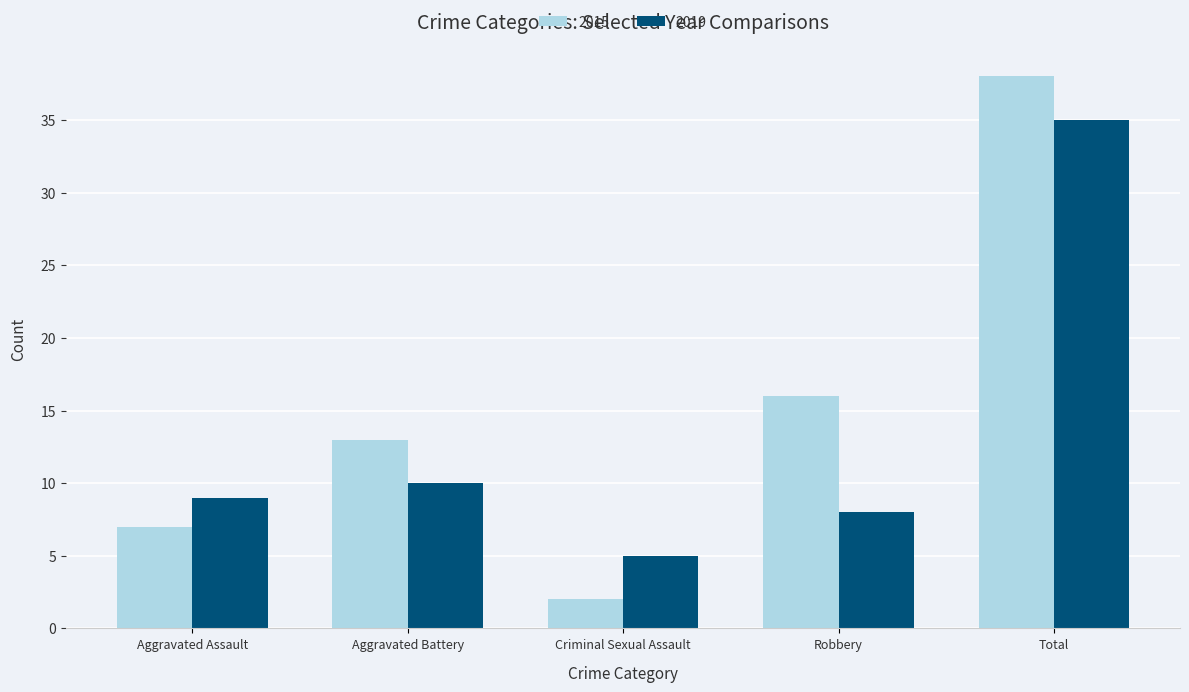

What is the label of the 3rd bar from the left?

Criminal Sexual Assault